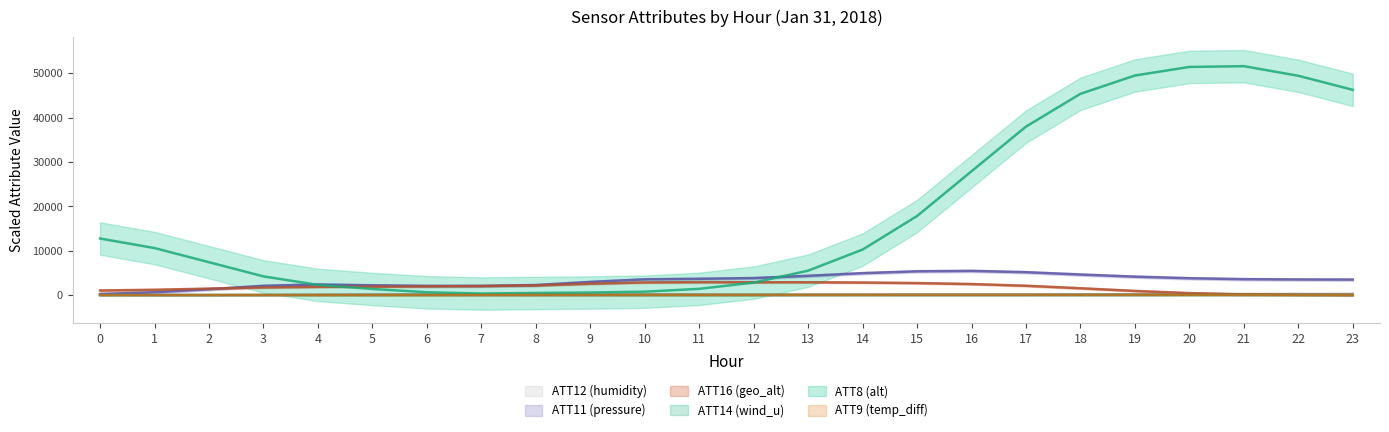

What is the smallest value displayed?

0.9